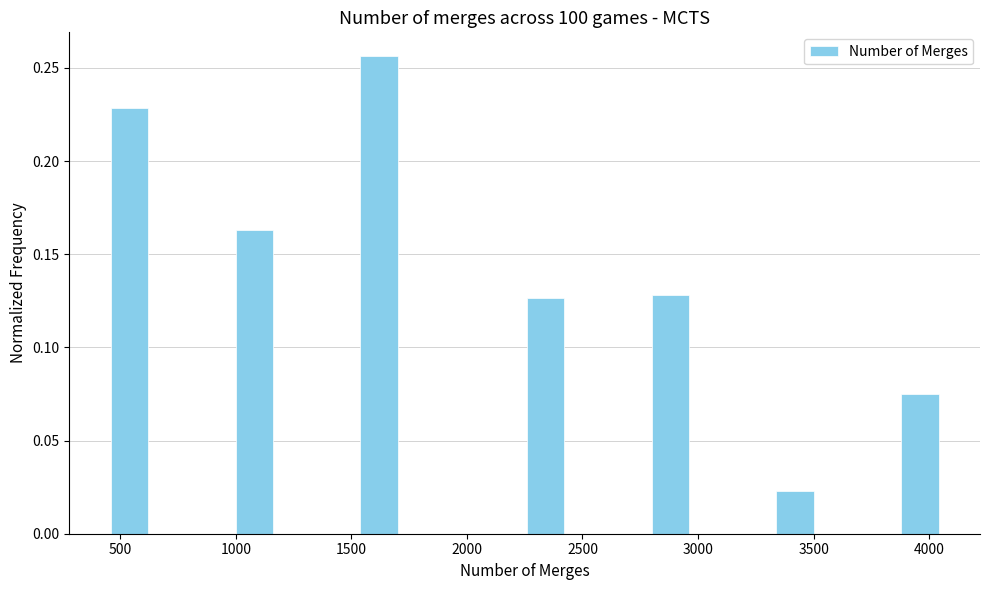

Read against the x-axis, roughly where is the centre of the tallest bar?

1600